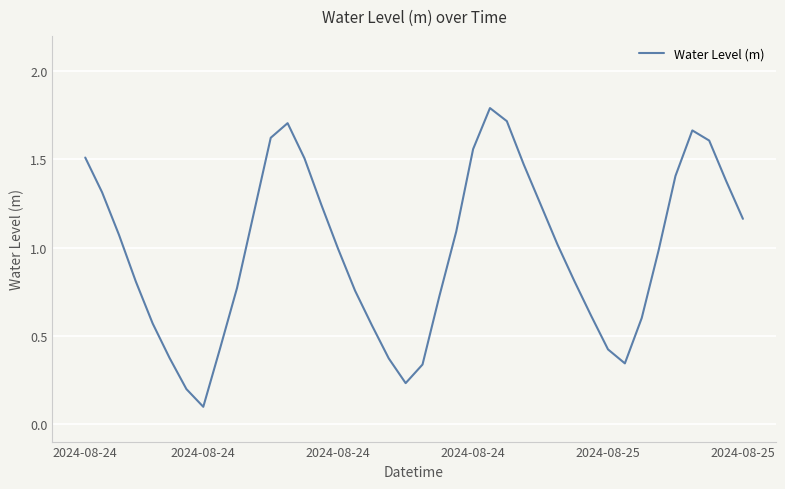

What is the greatest value displayed?

1.8